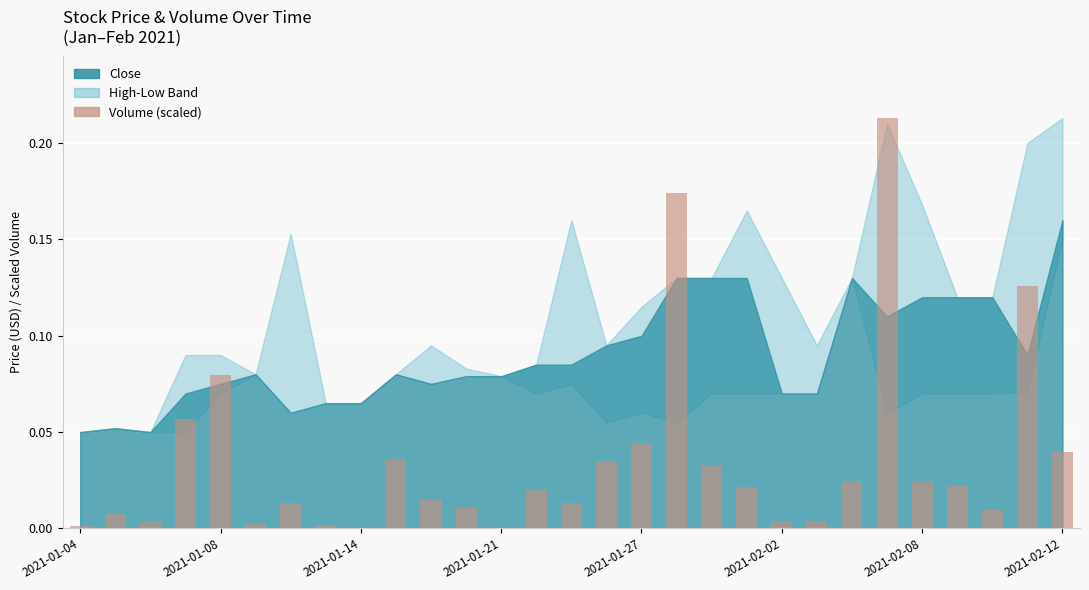

Are the bars grouped side by side (vs. stacked)?

No